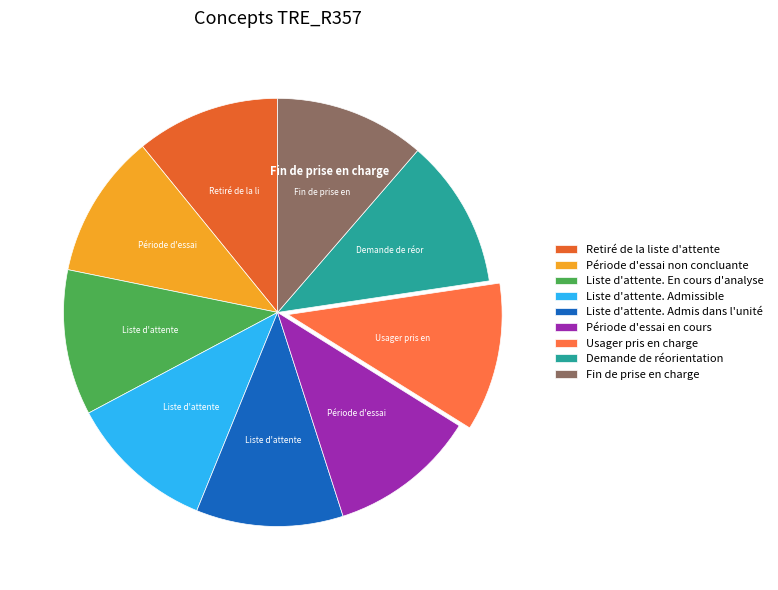

Count the number of slices in the pie.

9